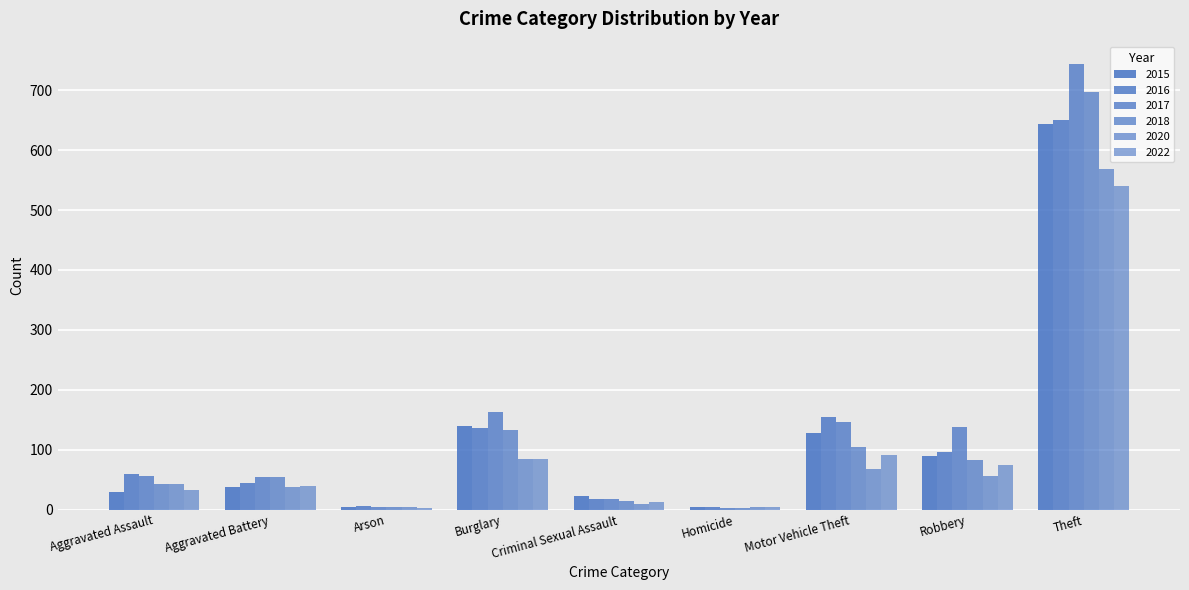

What is the label of the 6th bar from the left?

Homicide